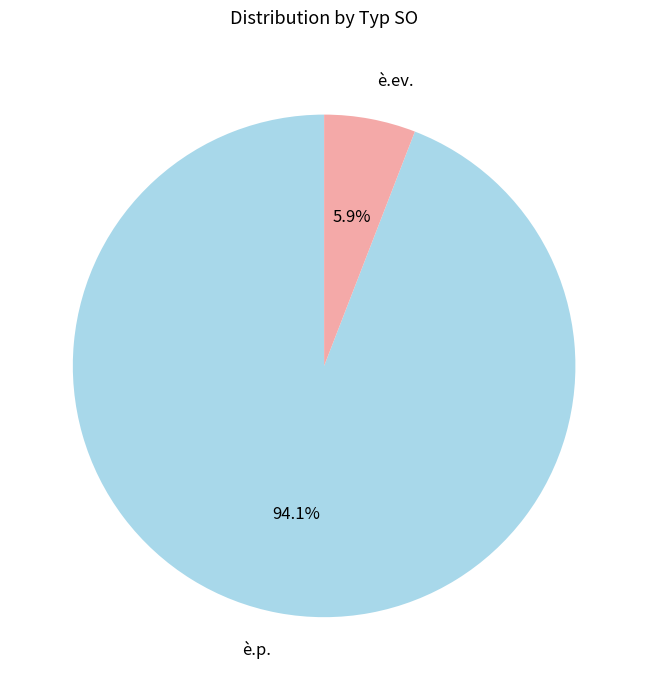

Between è.p. and è.ev., which is larger?

è.p.